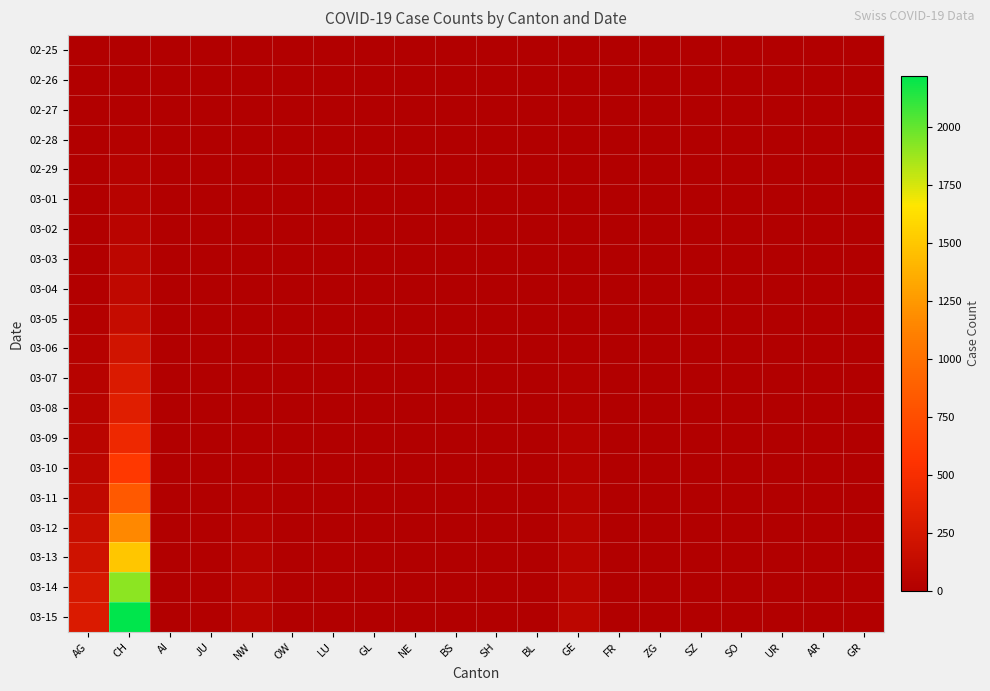

Between CH and FR, which is larger?

CH